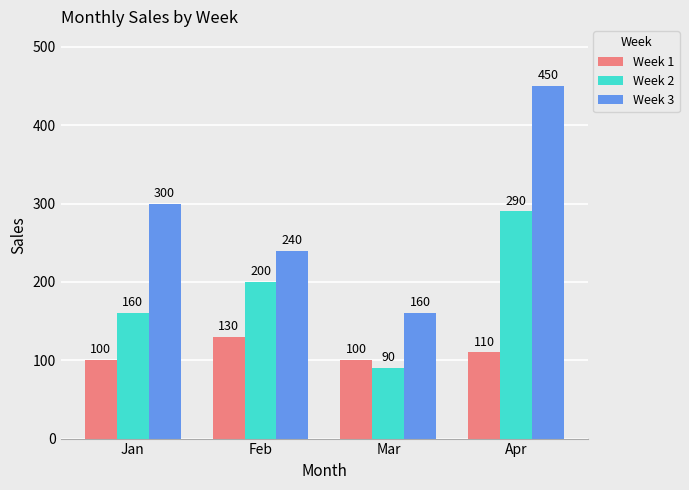

How many Week 2 values are between 160 and 290?

3